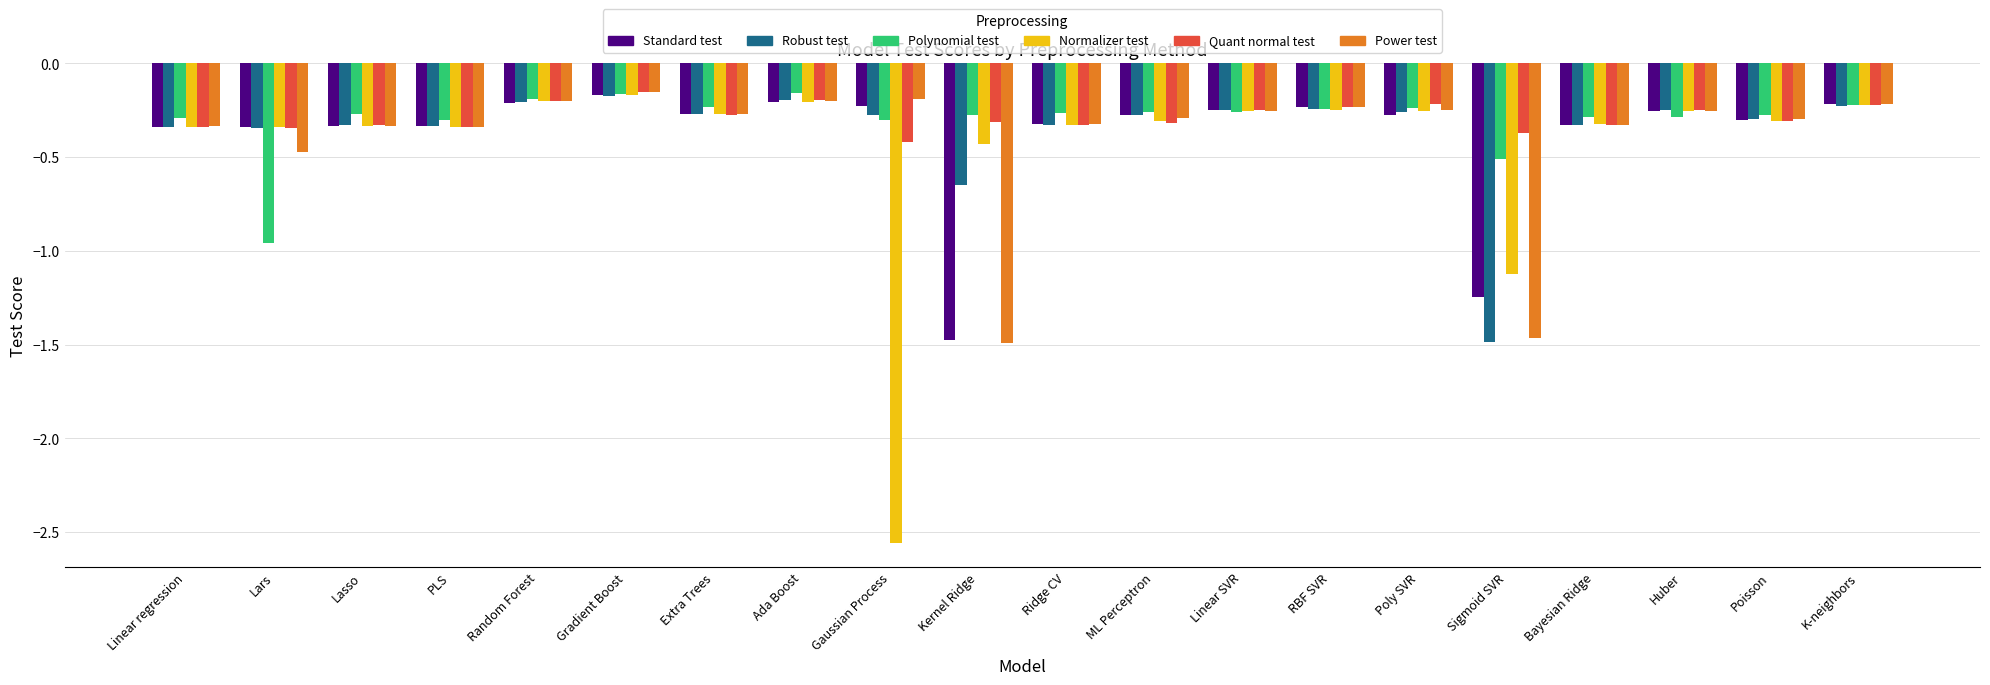

What is the difference between the maximum and minimum values in the Power test series?

1.3